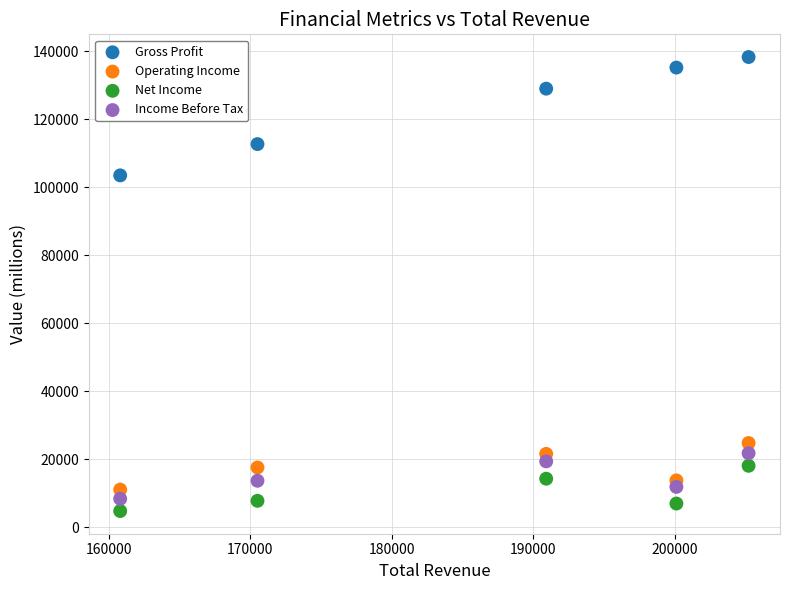

Which series reaches the maximum Y coordinate?

Gross Profit